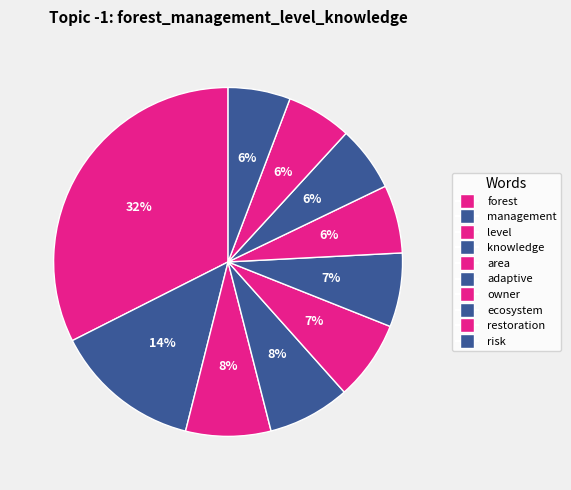

Count the number of slices in the pie.

10